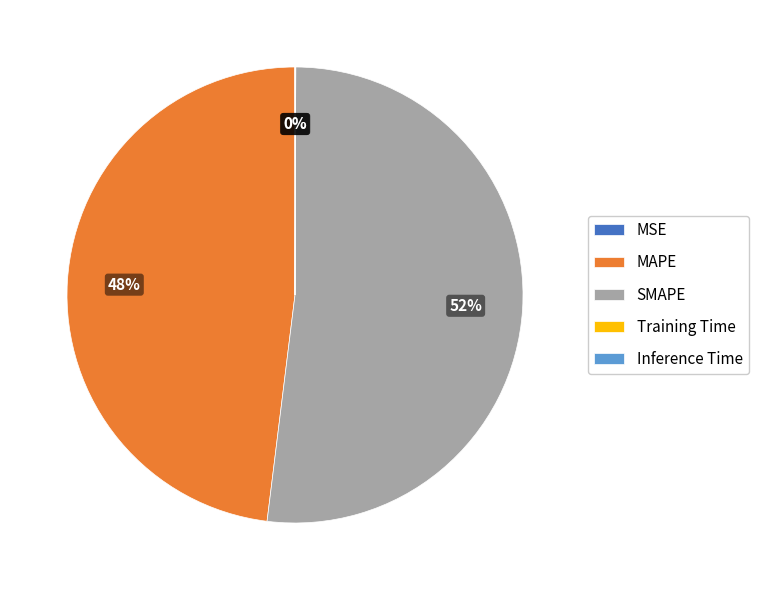

The SMAPE slice represents 52% of the pie. True or false?

True